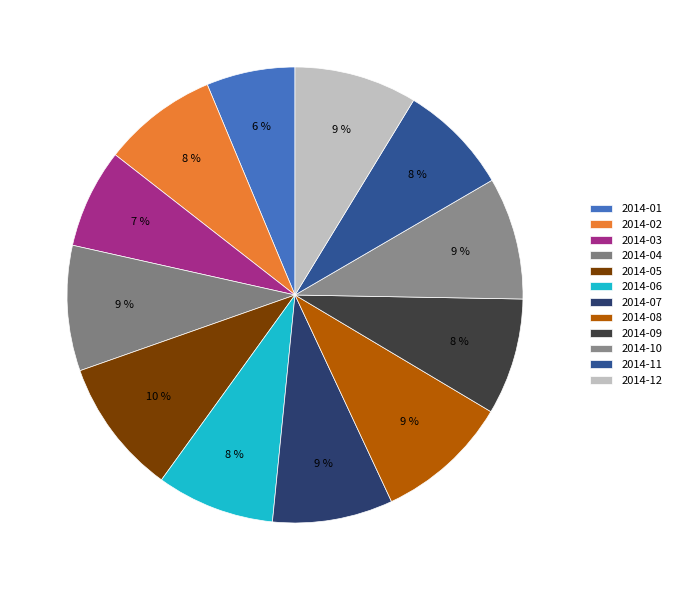

What is the ratio of the value at 2014-06 to the value at 2014-09?

1.0